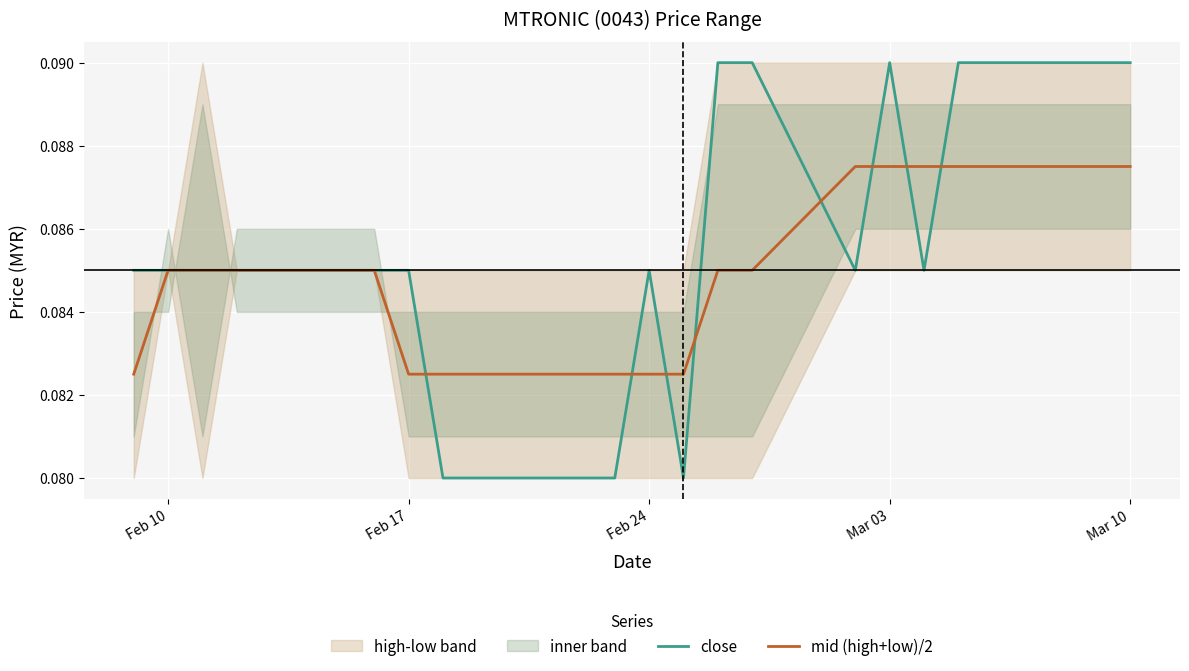

Which series has the largest range (max minus min)?

close